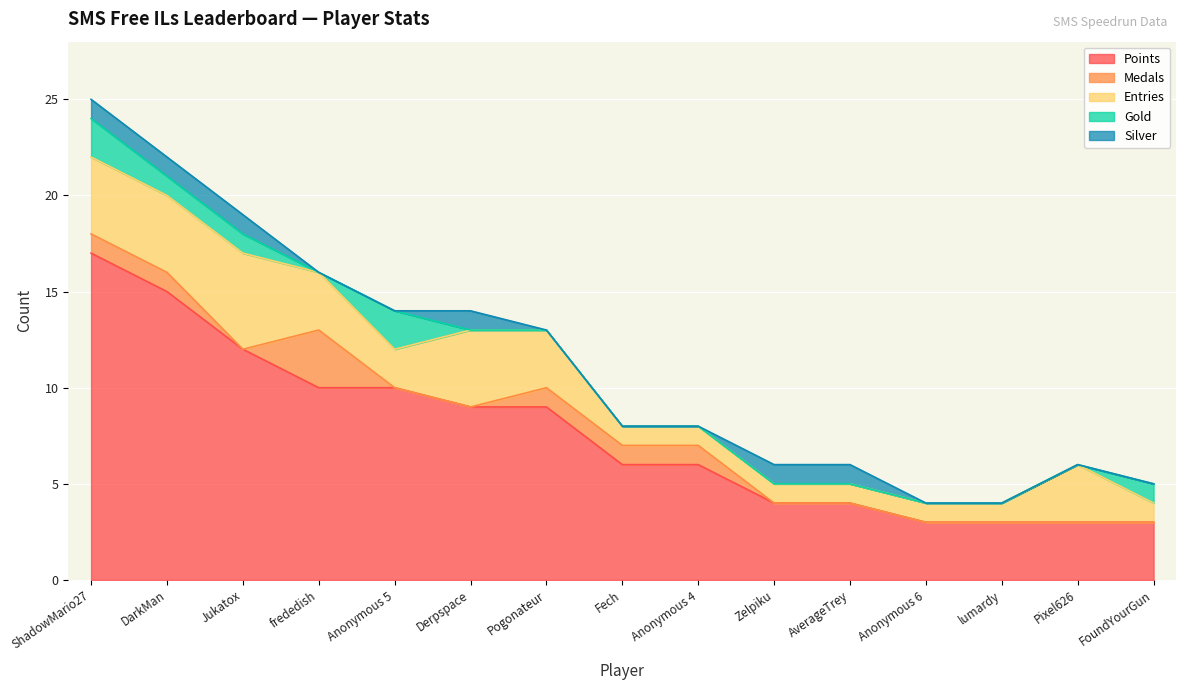

What is the label of the 13th point from the left?

lumardy